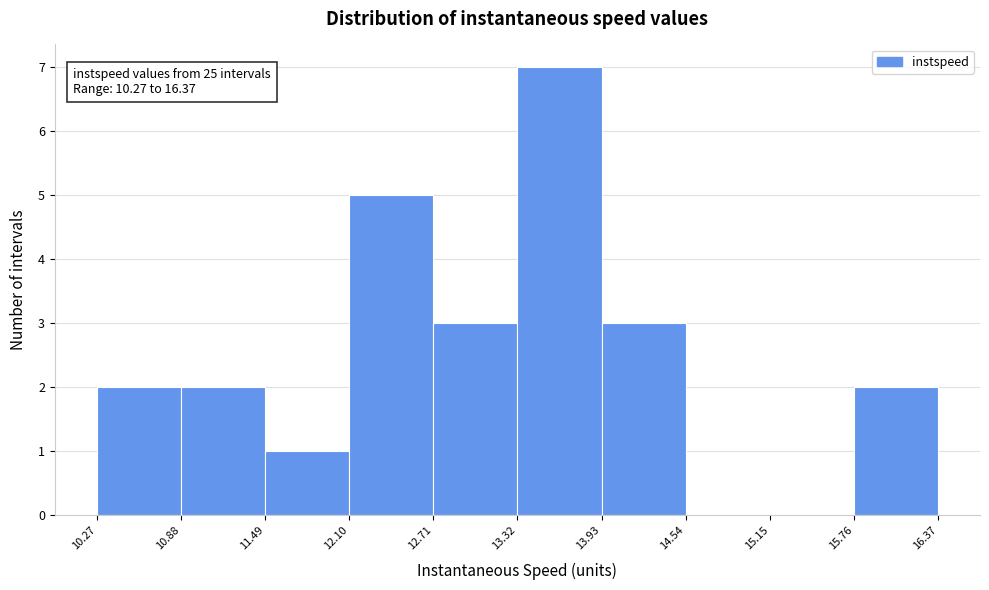

Which range on the x-axis has the tallest bar?

13.32 to 13.93